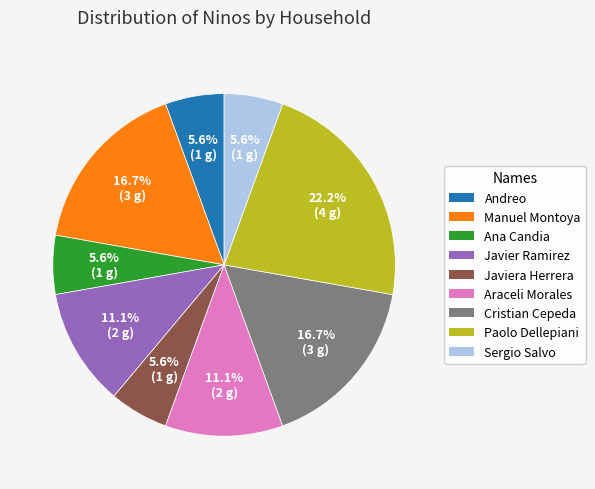

Is there any slice that represents more than half of the pie?

No